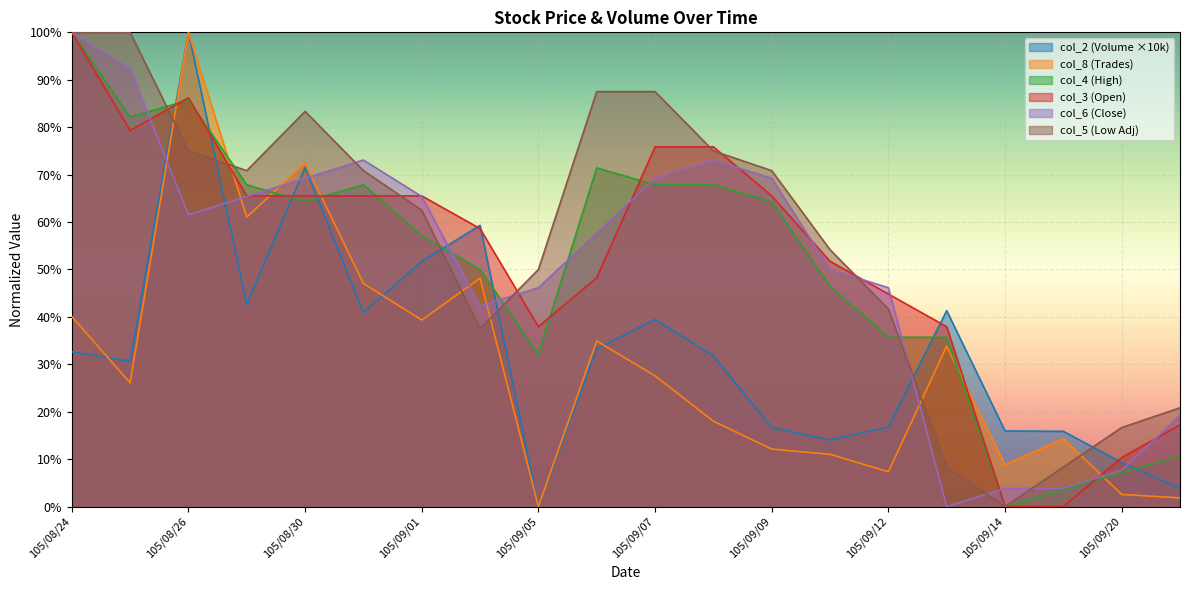

What value does the col_6 series have at 105/08/24?

100.0